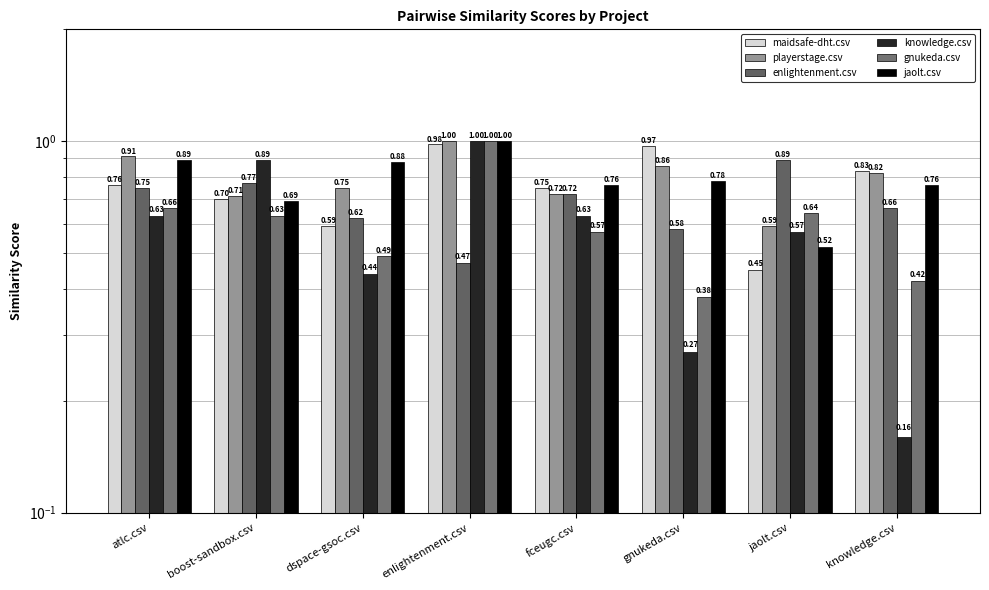

What is the difference between the maximum and minimum values in the playerstage.csv series?

0.4